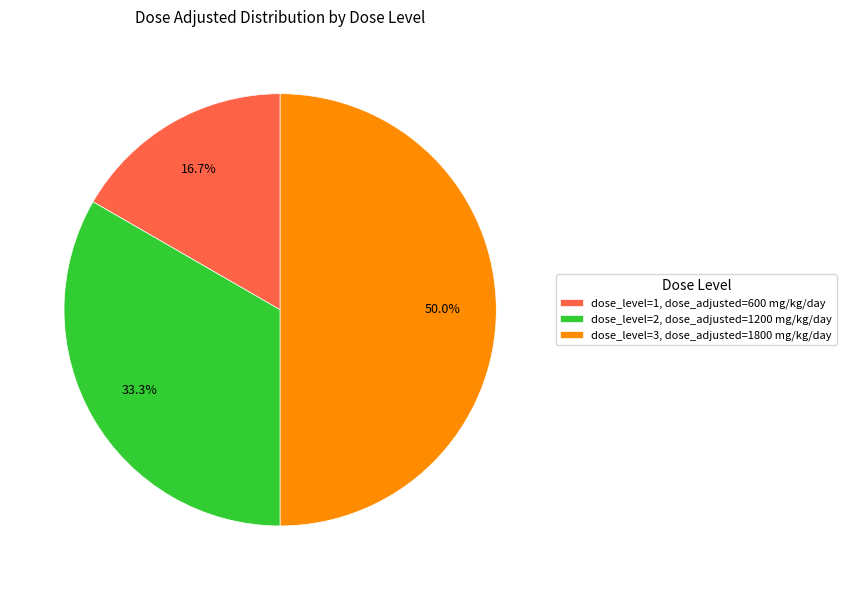

Rank the categories by value from highest to lowest.

dose_level=3, dose_adjusted=1800 mg/kg/day, dose_level=2, dose_adjusted=1200 mg/kg/day, dose_level=1, dose_adjusted=600 mg/kg/day